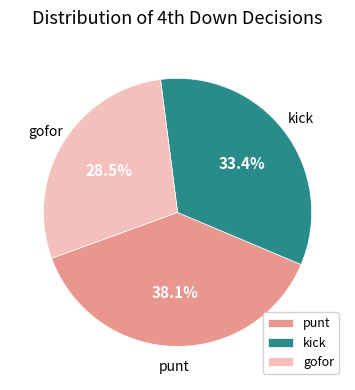

True or false: gofor accounts for 78% of the total.

False